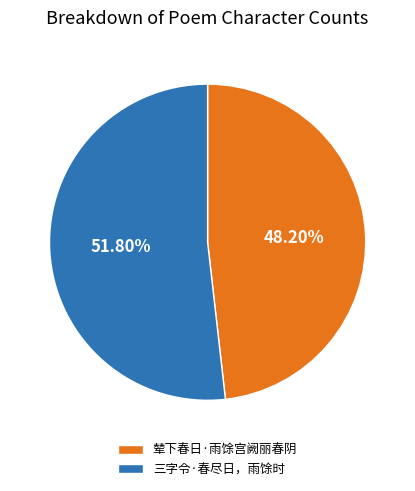

What is the smallest slice in the pie chart?

辇下春日·雨馀宫阙丽春阴